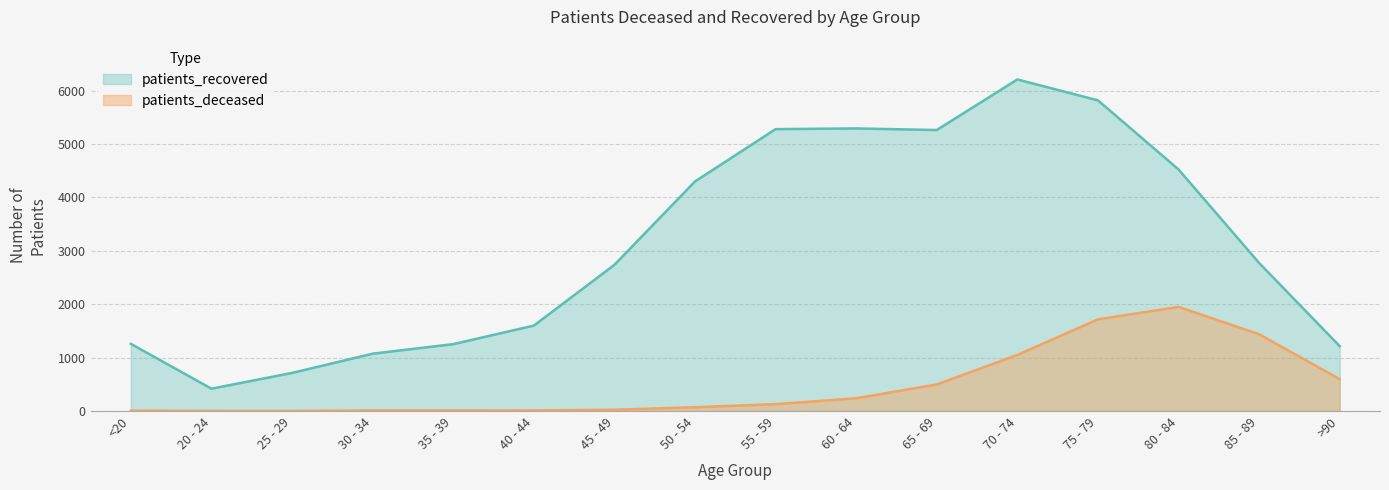

True or false: patients_recovered and patients_deceased cross at least once.

False